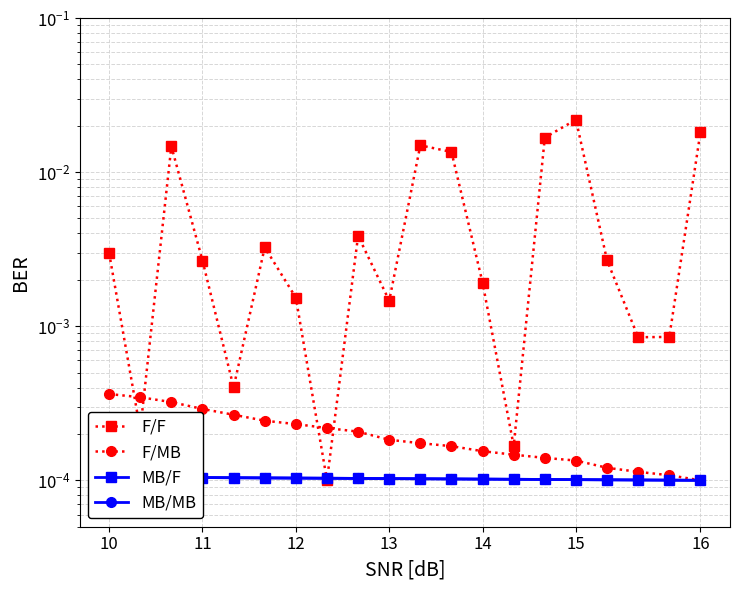

How many distinct data groups are displayed?

4